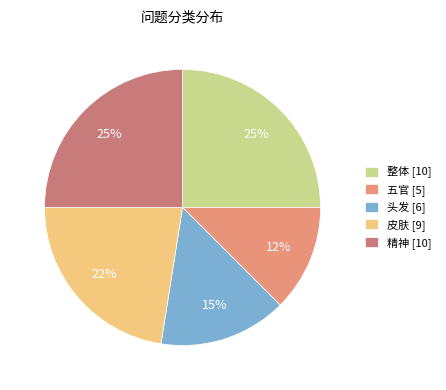

How many segments does this pie chart have?

5